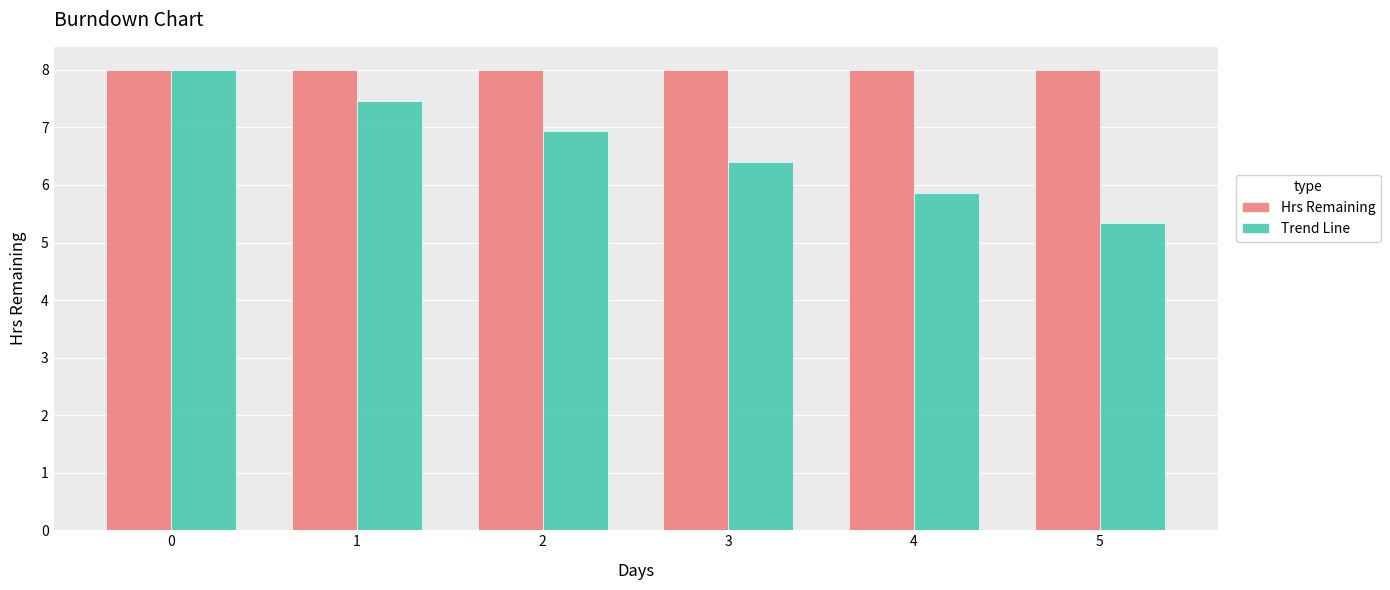

At 1, list the series in order from largest to smallest.

Hrs Remaining, Trend Line